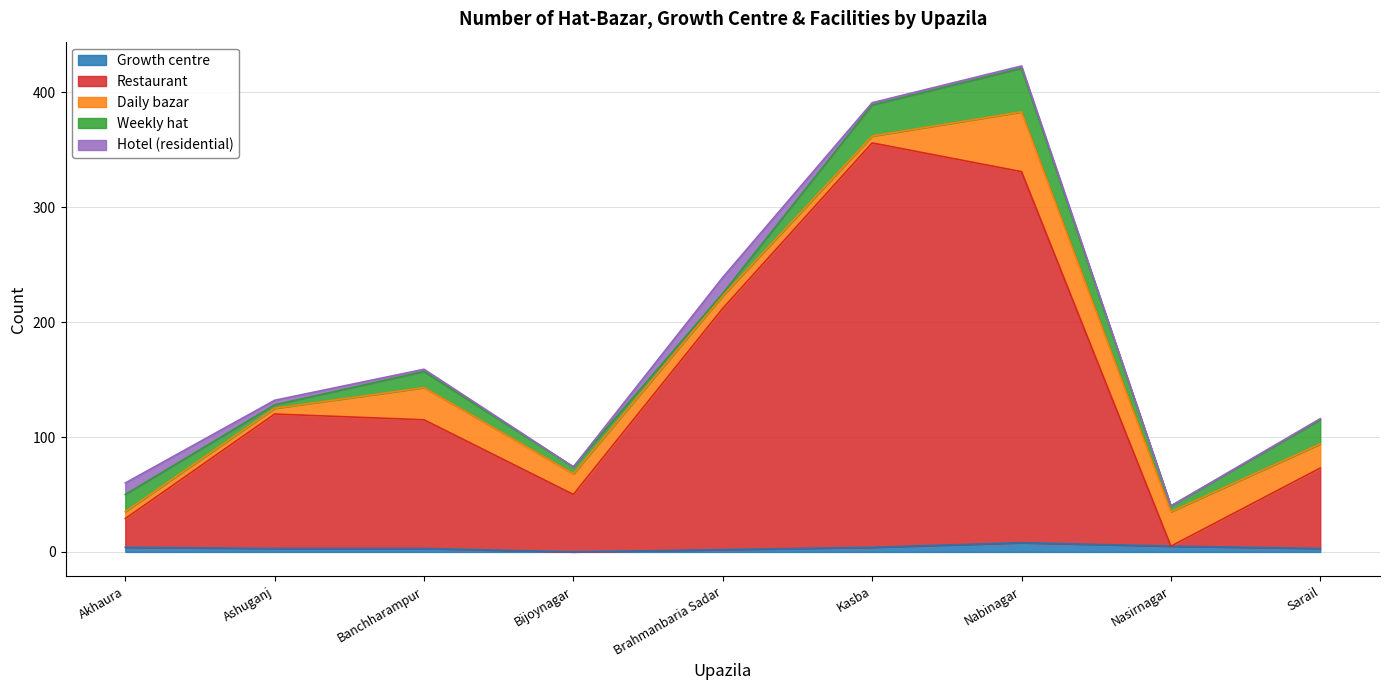

What are all the series names shown in the legend?

Growth centre, Restaurant, Daily bazar, Weekly hat, Hotel (residential)